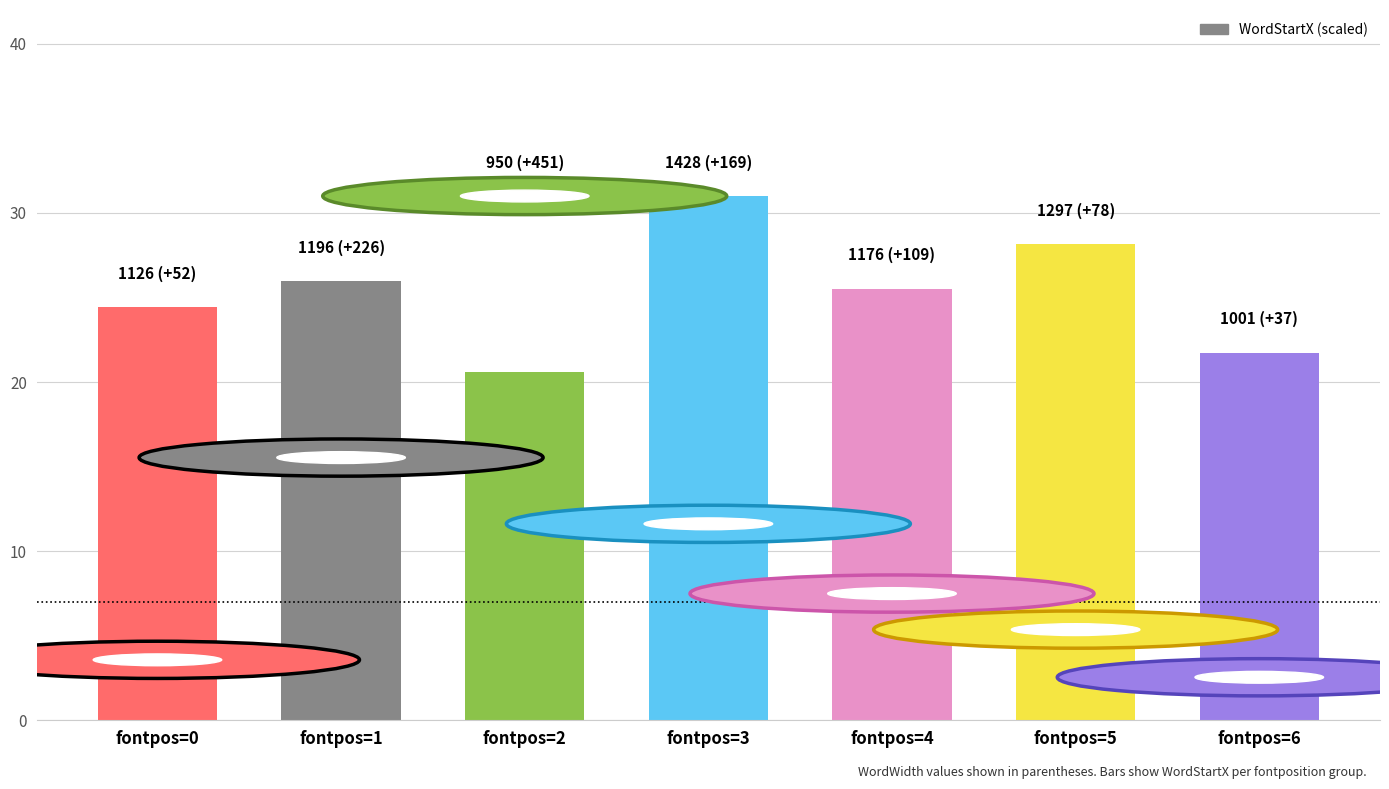

Read the value at fontpos=3.

31.0